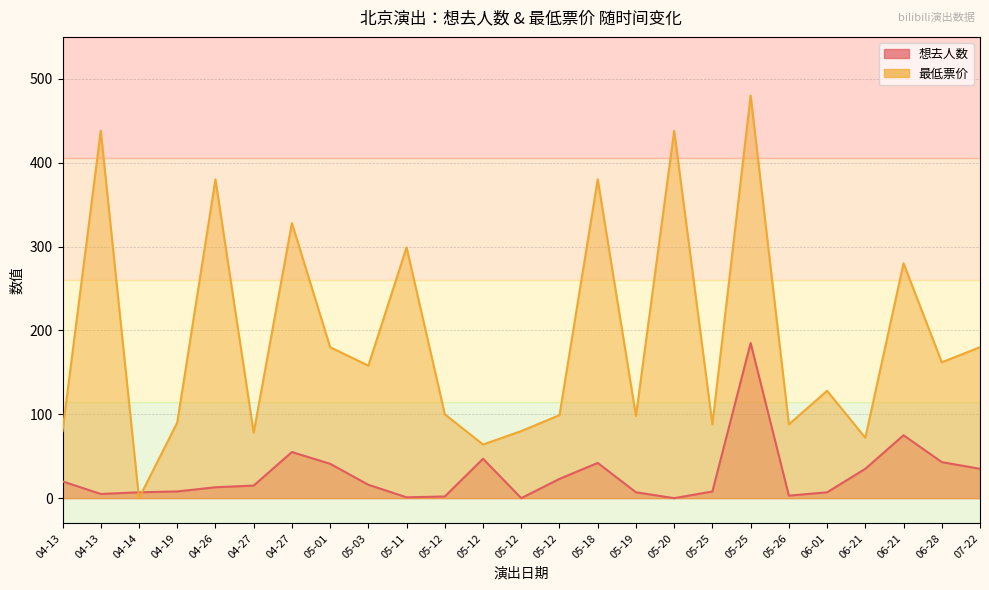

How many times do 想去人数 and 最低票价 cross each other?

2